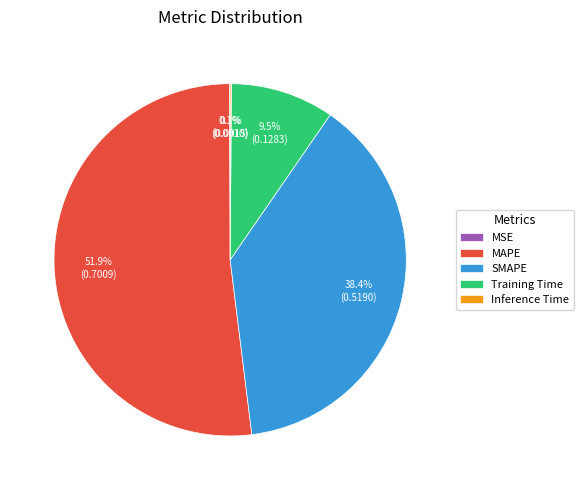

Which category has the biggest portion of the pie?

MAPE